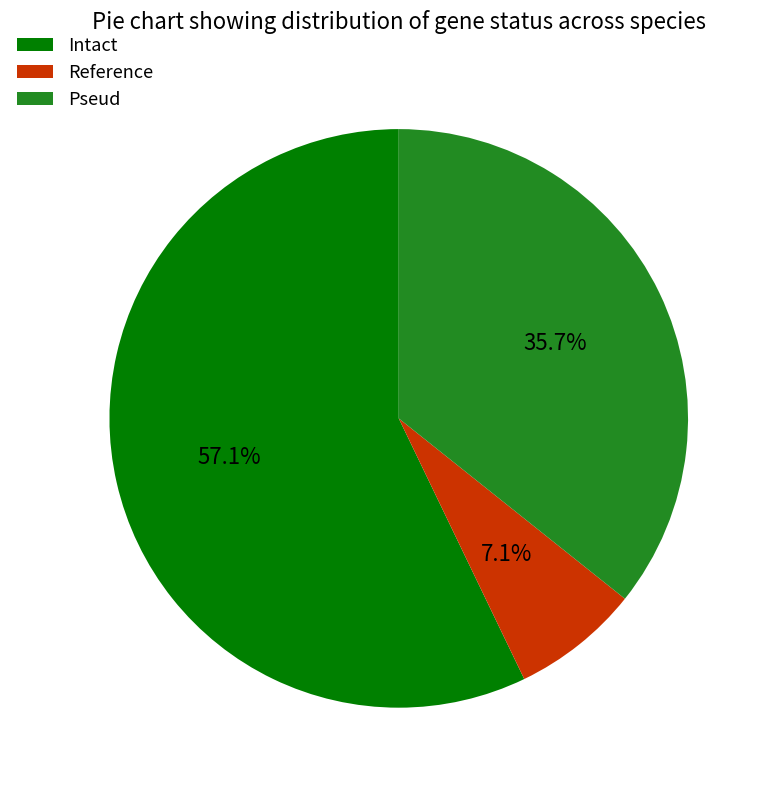

To the nearest percent, what is the difference between the largest and smallest slice percentages?

50%